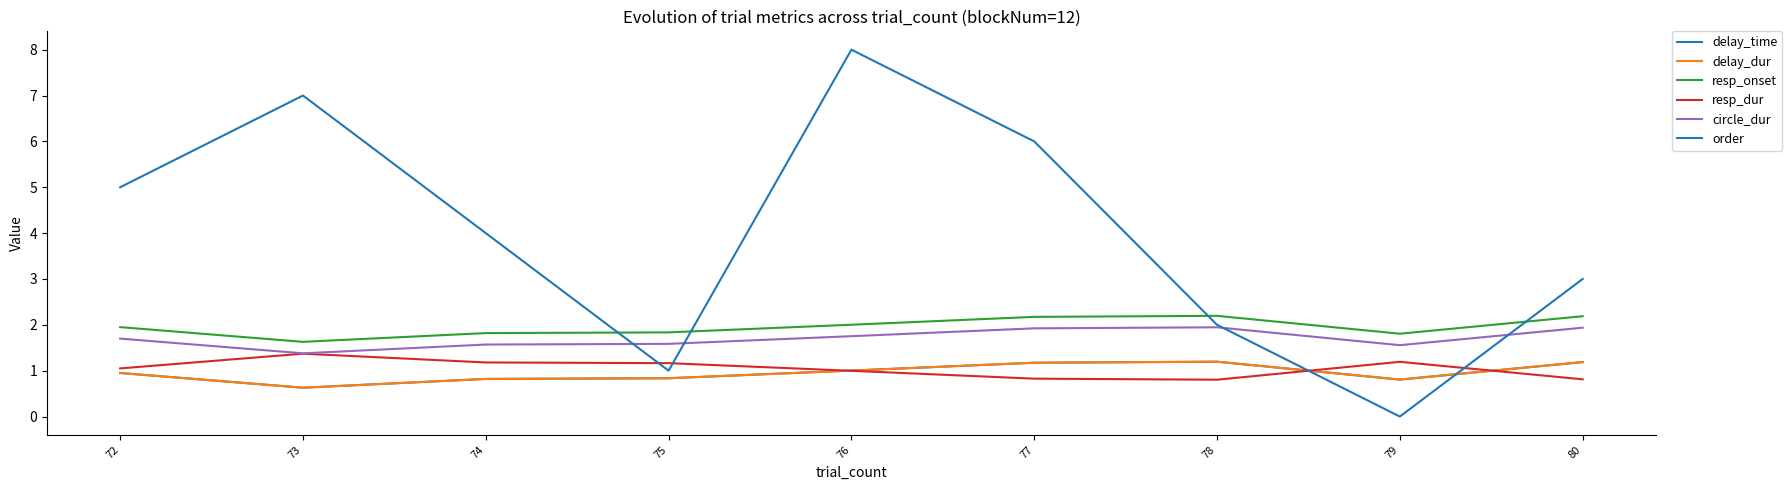

Which series has the widest spread of values?

order